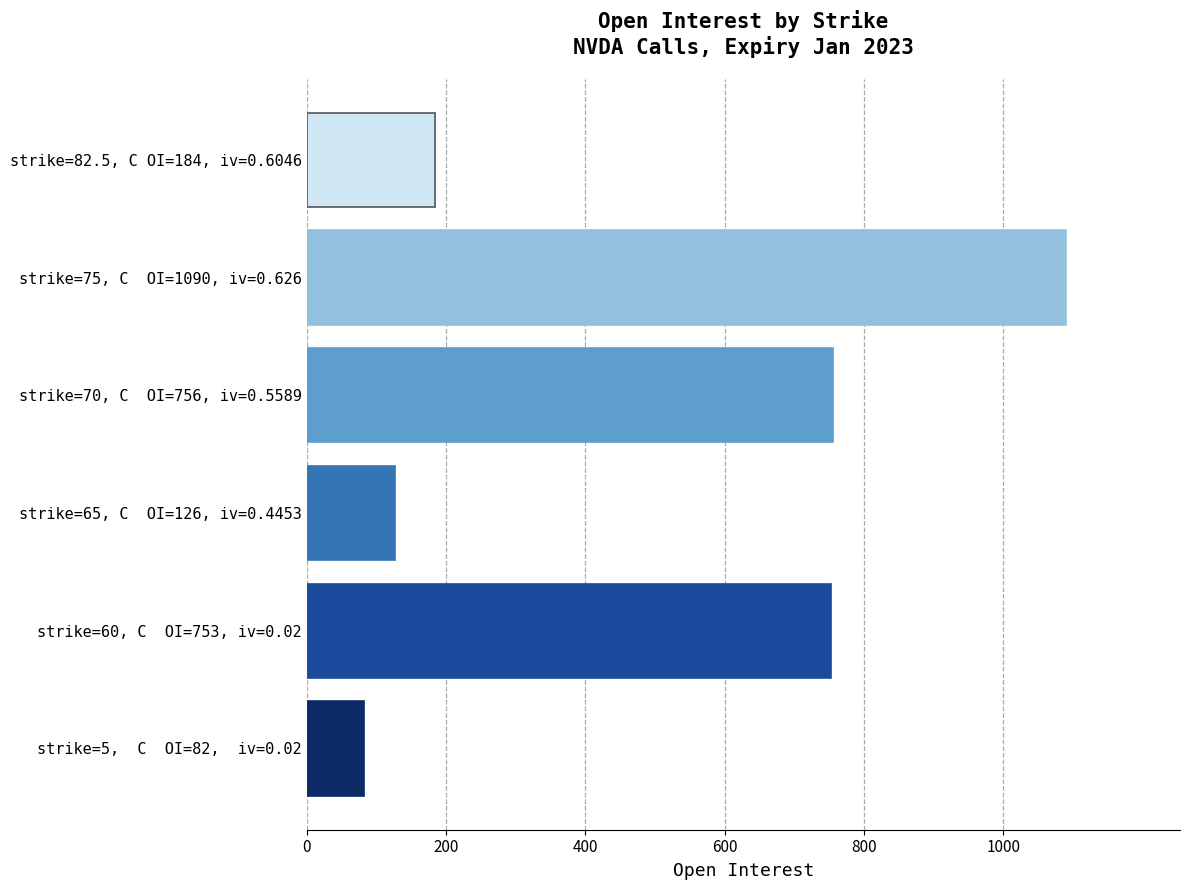

Where is the data nearest to the value 586?

strike=60, C  OI=753, iv=0.02